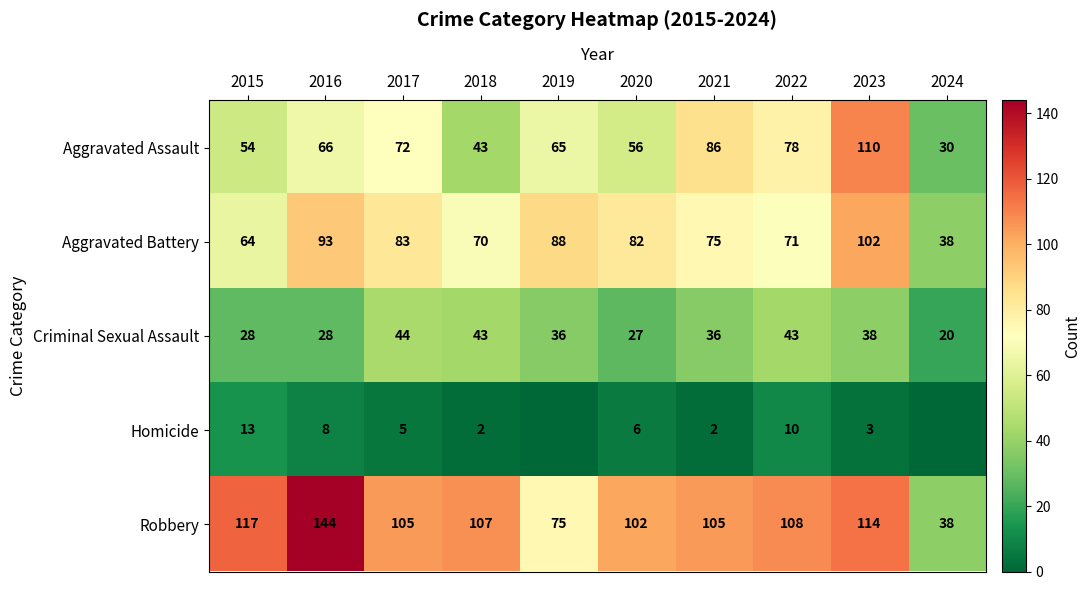

Which series changed the most between 2018 and 2021?

Aggravated Assault